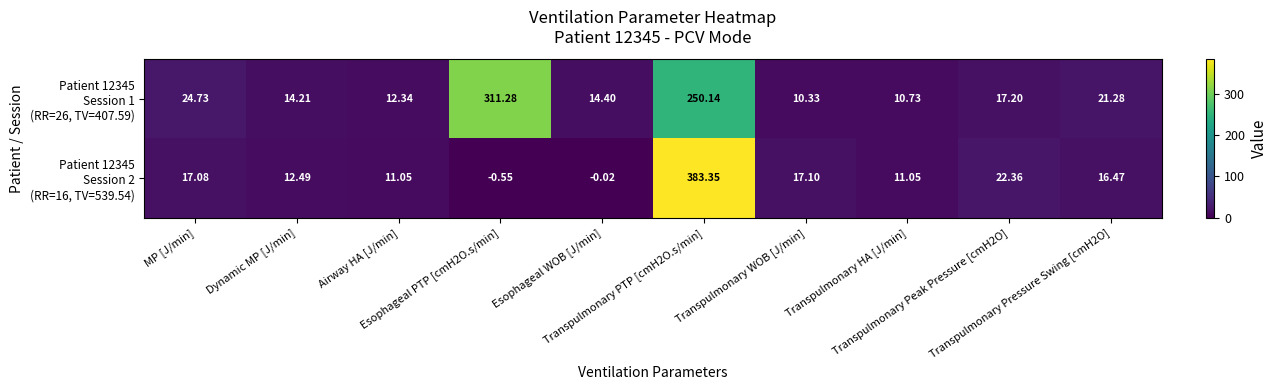

Rank the series at Transpulmonary WOB [J/min] from lowest to highest value.

Patient 12345 Session 1 (RR=26, TV=407.59), Patient 12345 Session 2 (RR=16, TV=539.54)